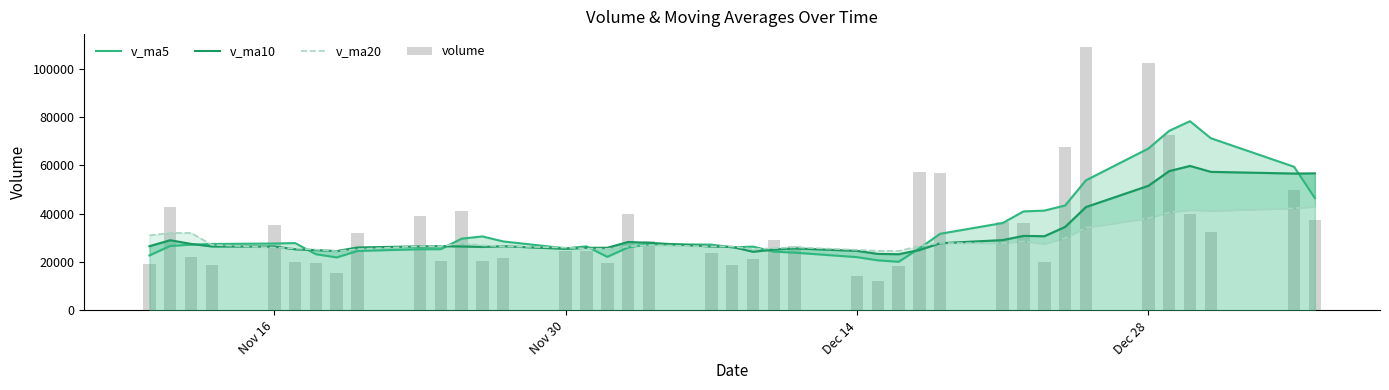

Reading right to left, list all the values displayed in this chart.

v_ma5: 46426.1	59382.1	71186.3	78211.3	74246.0	66905.3	53781.3	43377.6	41256.8	40929.8	36136.9	31694.2	25667.6	20093.8	20702.8	22025.5	23883.8	24290.8	26372.9	26052.4	27207.1	27399.2	26022.5	22150.7	26477.7	25664.1	28520.0	30589.0	29657.7	25317.1	25298.0	24583.4	21909.4	23232.7	27842.9	27663.5	27462.2	27167.7	26662.3	22729.5
v_ma10: 56665.7	56581.7	57281.9	59734.0	57587.9	51521.1	42737.8	34522.6	30675.3	30816.3	29081.2	27789.0	24979.2	23233.3	23377.6	24616.3	25641.5	25156.7	24261.8	26265.0	26435.6	27959.6	28305.7	25904.2	25897.4	25481.0	26551.7	26249.2	26445.2	26580.0	26480.8	26022.8	24538.5	24947.5	25286.2	26439.5	26449.6	27504.7	29021.6	26558.0
v_ma20: 42873.4	42185.4	41130.6	41483.7	40482.8	38068.7	34189.6	29839.6	27468.5	28540.7	27758.4	27874.3	26642.5	24568.8	24637.5	25048.7	26096.6	25702.9	25353.5	26422.5	26458.2	26991.2	26422.1	25425.8	25591.8	25960.3	26500.6	26877.0	27733.4	26569.0	26540.1	25311.7	24494.0	25146.8	25602.8	25964.8	27099.8	32034.2	32020.9	31026.3
volume: 37473.6	49756.7	32590.1	39658.7	72651.2	102253.9	108777.4	67715.3	19832.1	35947.8	36633.8	56758.9	57111.2	18197.6	11982.9	14420.7	26625.9	29242.1	21242.3	18596.3	23712.6	28661.0	39652.3	19639.9	24369.6	24673.0	21777.6	20293.2	41275.0	20301.8	38952.3	32122.8	15636.8	19571.8	20206.2	35379.5	18752.7	22253.2	42622.7	19309.4